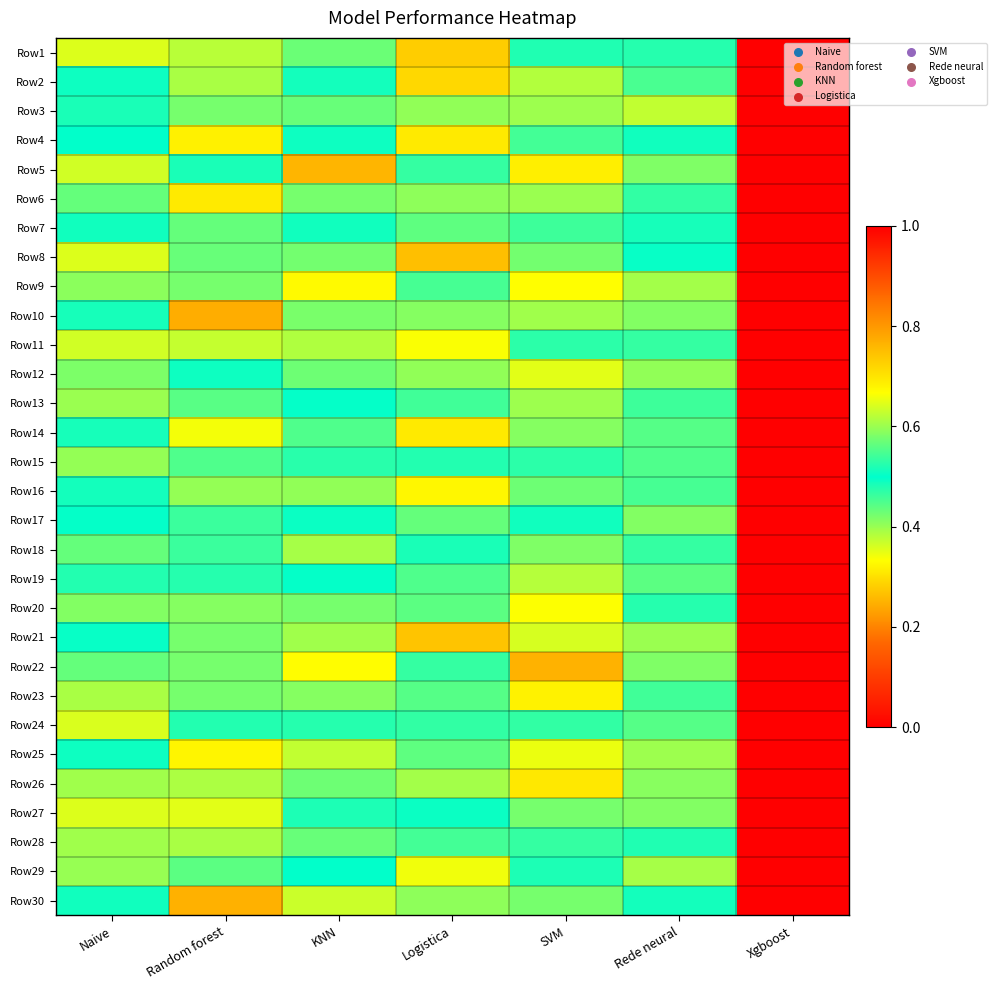

At how many categories does at least one series exceed 0?

6